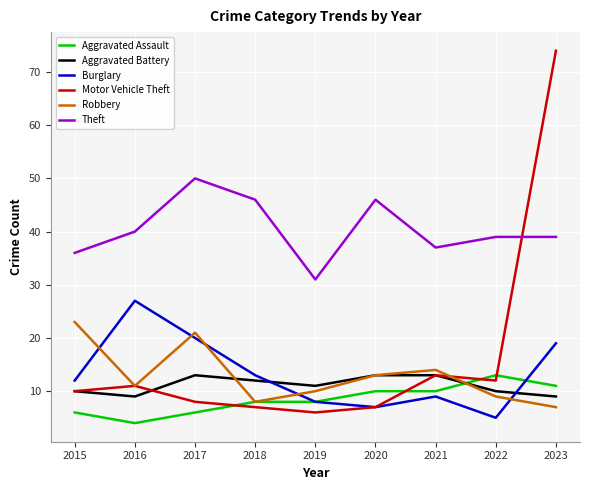

What is the maximum value for Theft?

50